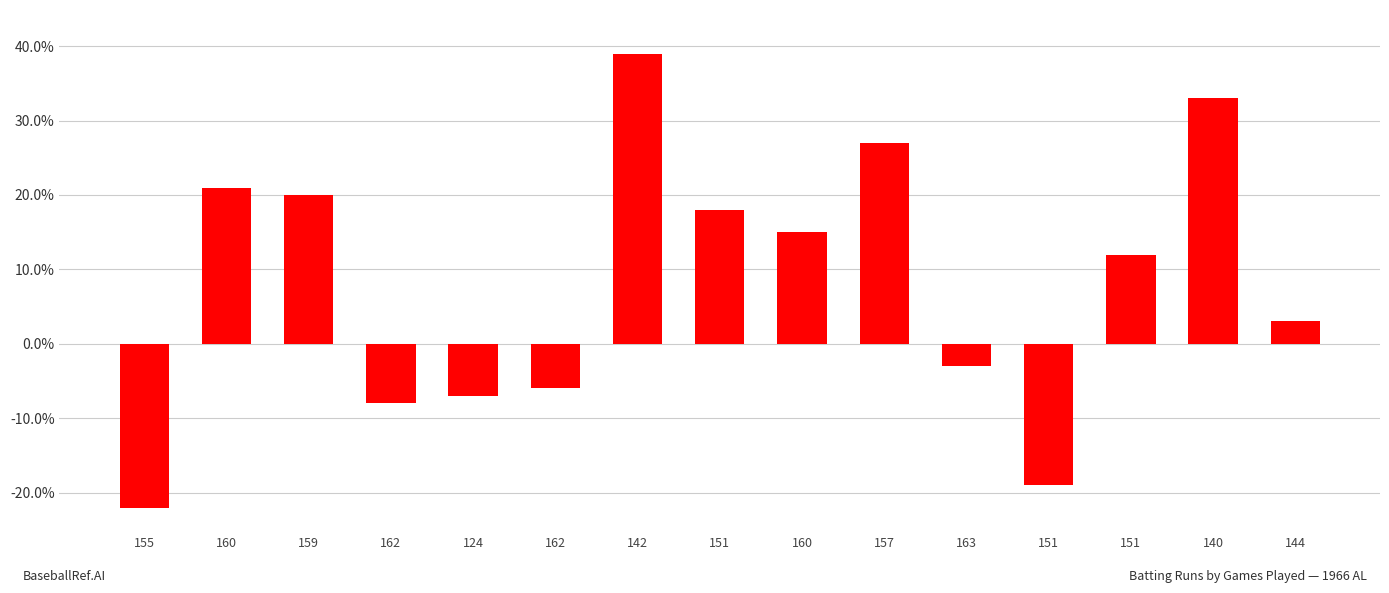

Reading right to left, what are all the values shown in this chart?

3	33	12	-19	-3	27	15	18	39	-6	-7	-8	20	21	-22